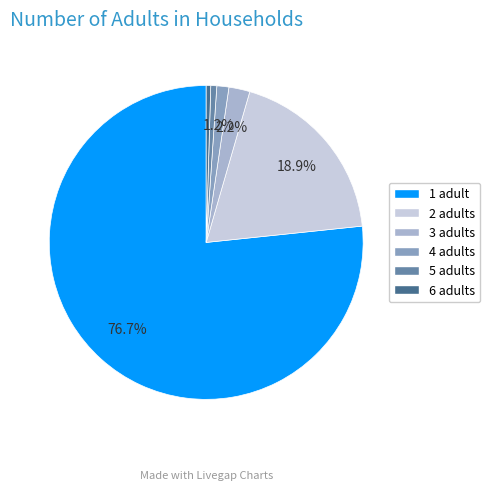

Is it true that 4 is 7% of the pie?

False